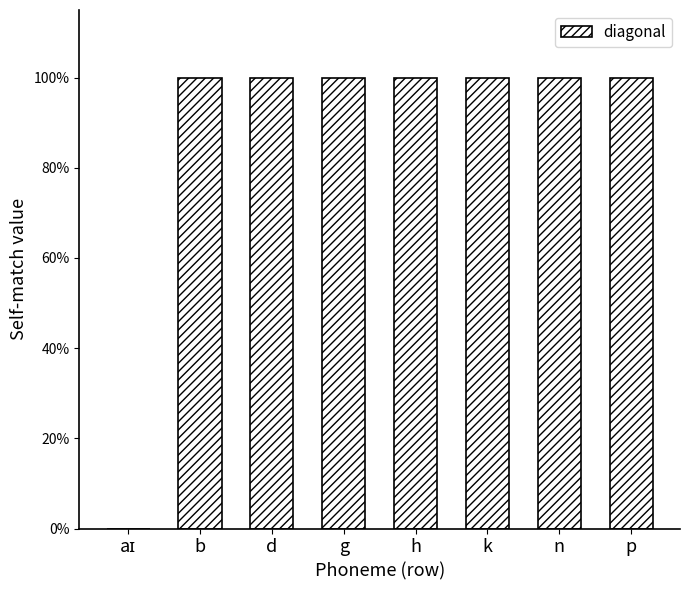

True or false: the data shows 1 at h.

False